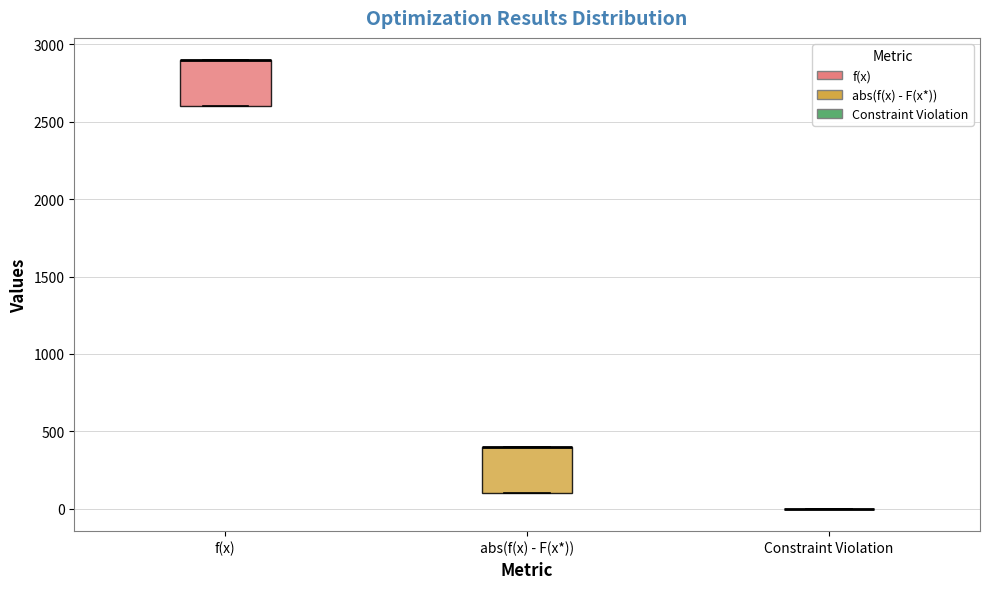

Reading left to right, read every box against the y-axis: the position of its median line, the range the box covers, and the ends of its whiskers. The values are not printed on the chart, so give them approximately, as read against the axis.

f(x): median 2900 (drawn on the box's upper edge), box 2600 to 2900, whiskers 2600 to 2900
abs(f(x) - F(x*)): median 400 (drawn on the box's upper edge), box 100 to 400, whiskers 100 to 400
Constraint Violation: box collapsed to a line at 0, whiskers 0 to 0